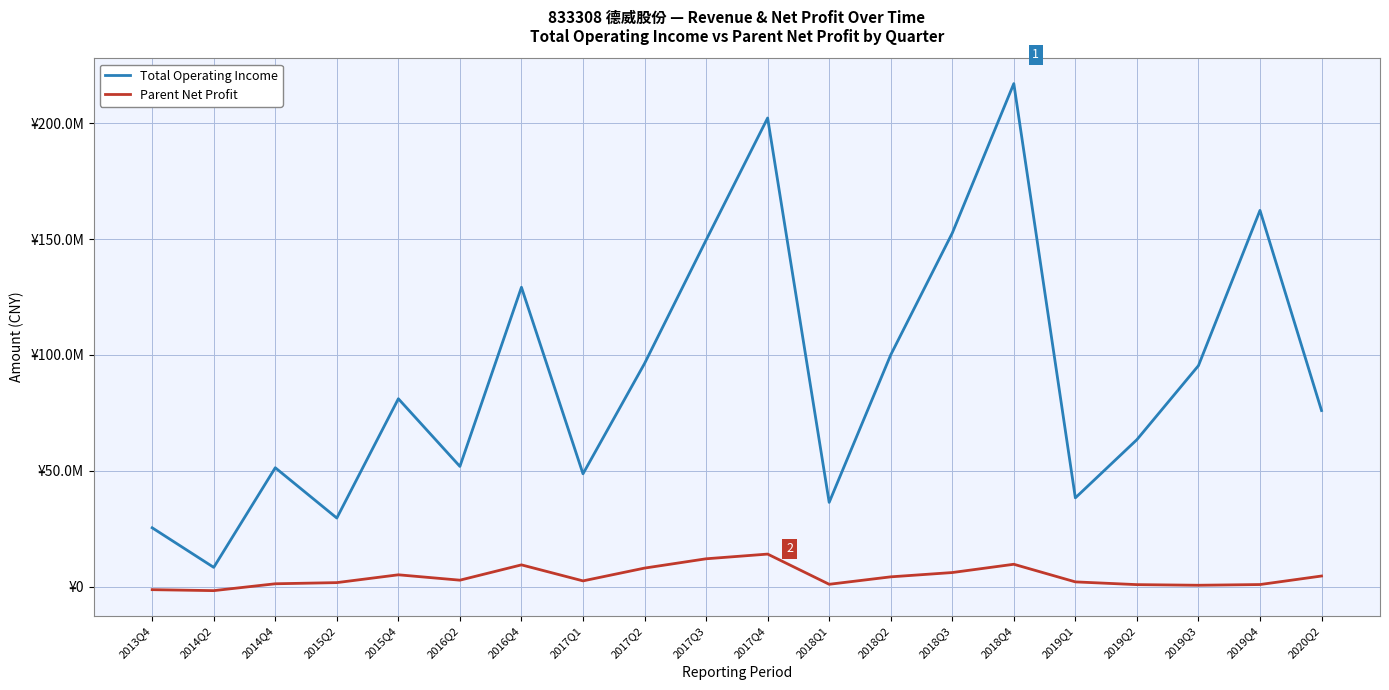

Between 2015Q4 and 2017Q1, which series saw the biggest shift?

Total Operating Income